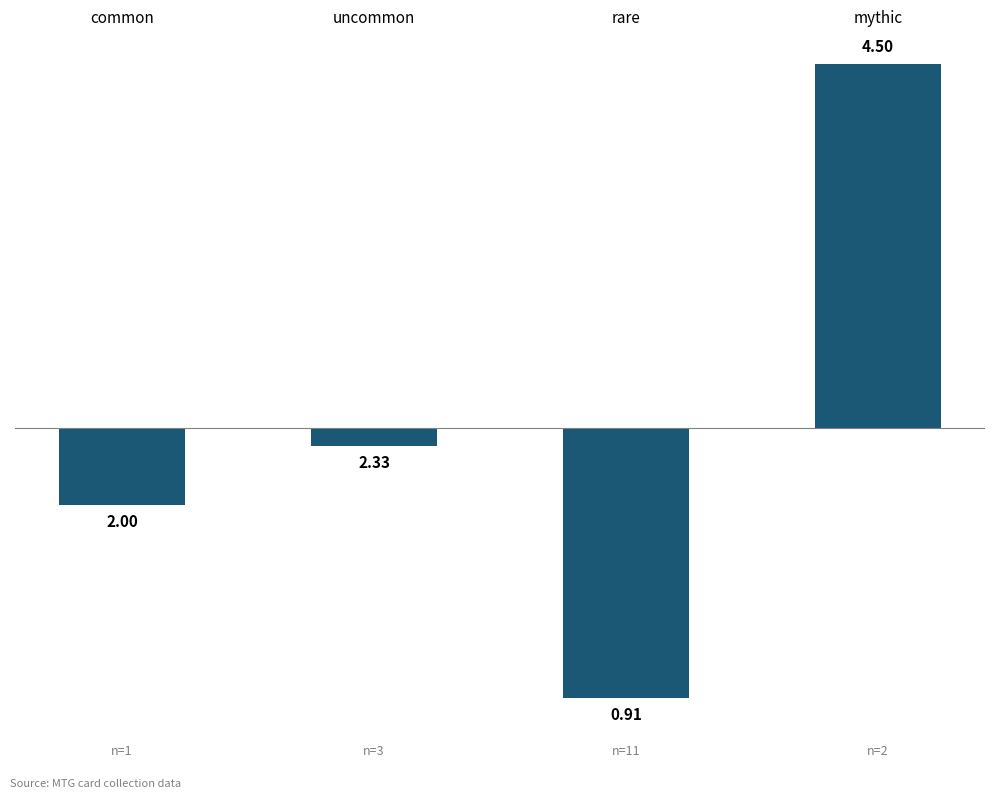

What is the approximate value at rare?

-1.5